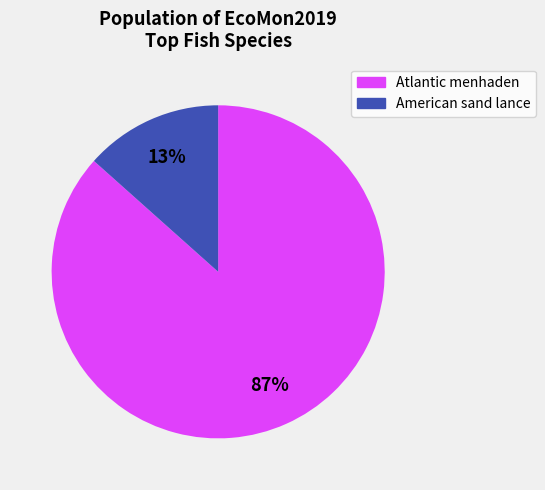

How many slices are in this pie chart?

2